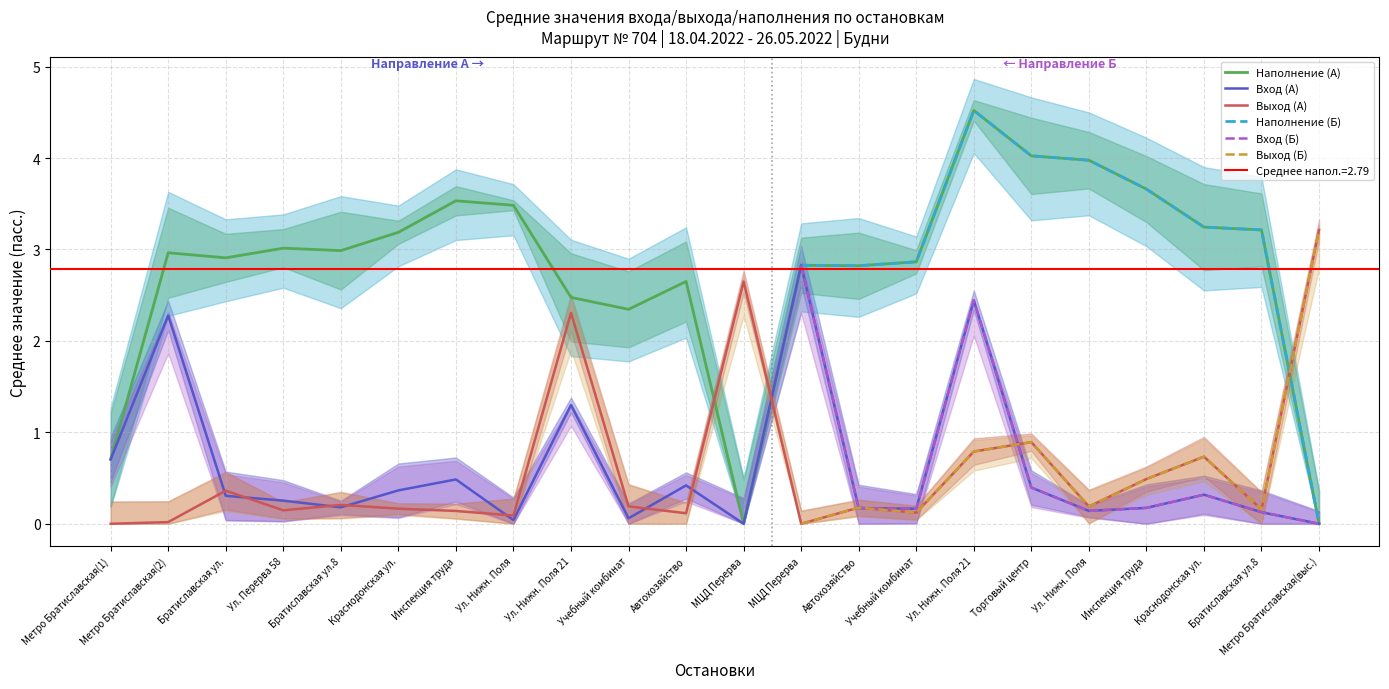

The value of Выход (А) at МЦД Перерва is 2.6. True or false?

True